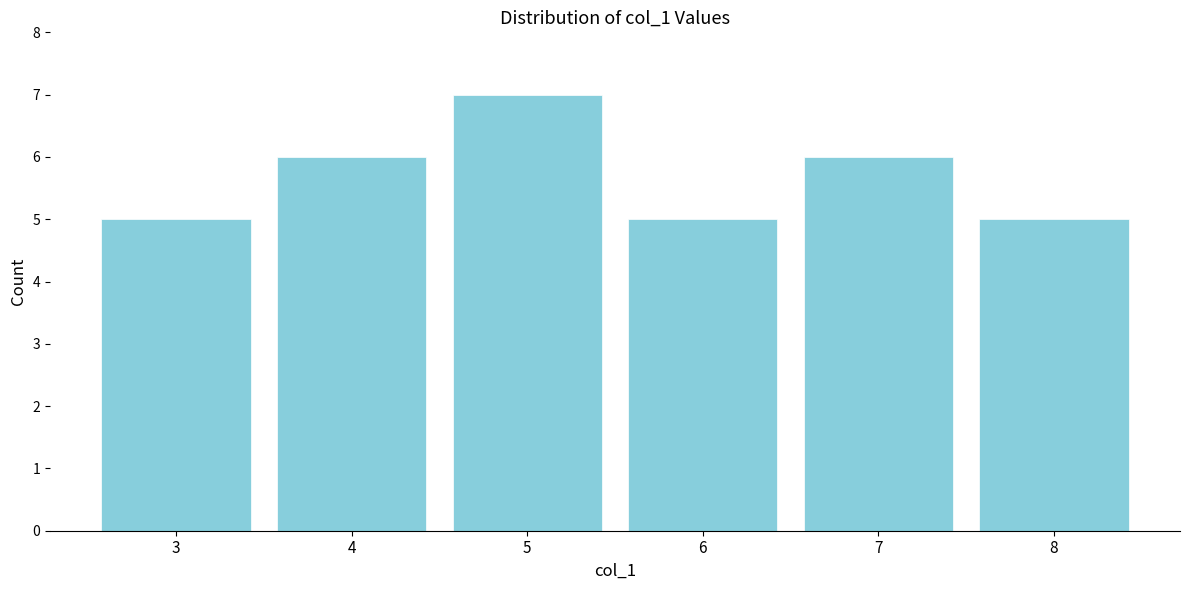

Reading left to right, list all the values displayed in this chart.

3=5	4=6	5=7	6=5	7=6	8=5